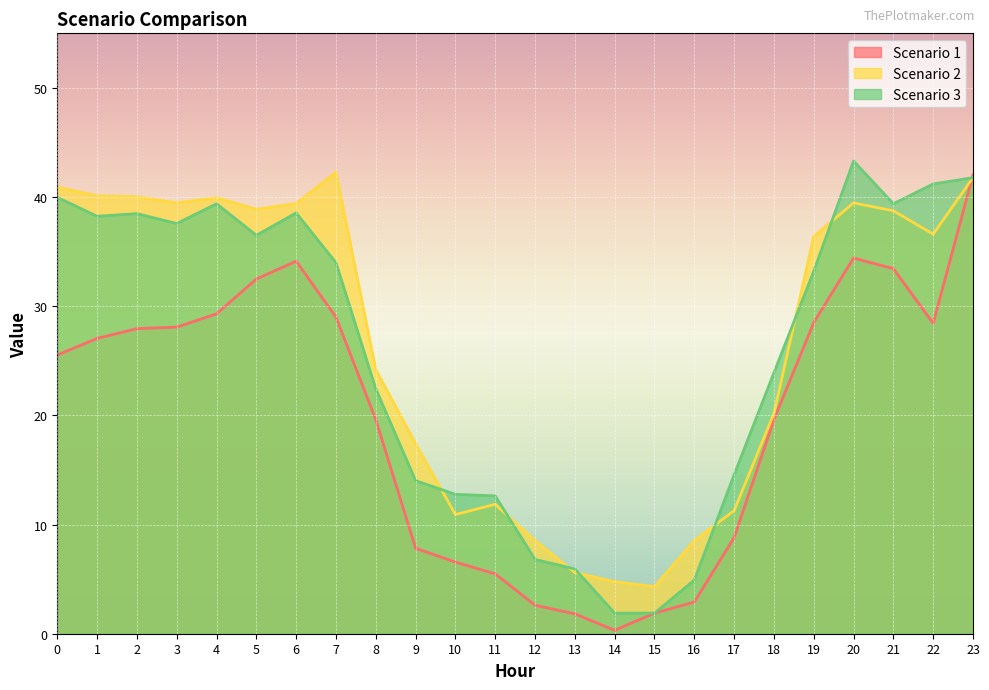

Reading left to right, list all the values displayed in this chart.

Scenario 1: 25.5	27.1	27.9	28.1	29.3	32.5	34.1	29.0	19.6	7.8	6.6	5.5	2.6	1.8	0.3	1.9	2.9	8.8	19.6	28.5	34.4	33.4	28.4	42.0
Scenario 2: 40.9	40.1	40.0	39.5	39.9	38.9	39.4	42.3	24.2	17.4	10.9	11.9	8.5	5.6	4.8	4.3	8.5	11.3	20.2	36.4	39.5	38.7	36.6	41.8
Scenario 3: 40.0	38.2	38.5	37.6	39.4	36.5	38.5	34.0	22.4	14.0	12.8	12.6	6.8	5.9	1.9	1.9	4.9	14.6	23.9	33.2	43.3	39.4	41.2	41.8